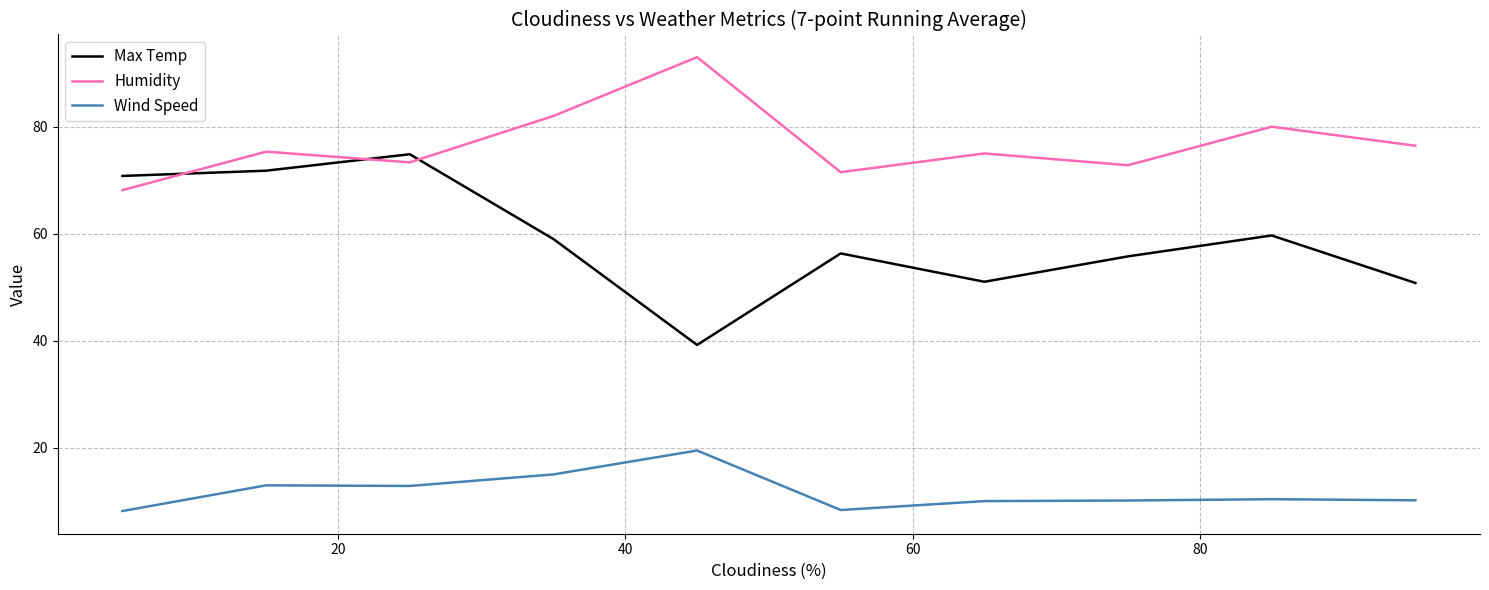

What is the difference between the maximum and minimum values in the Wind Speed series?

11.3